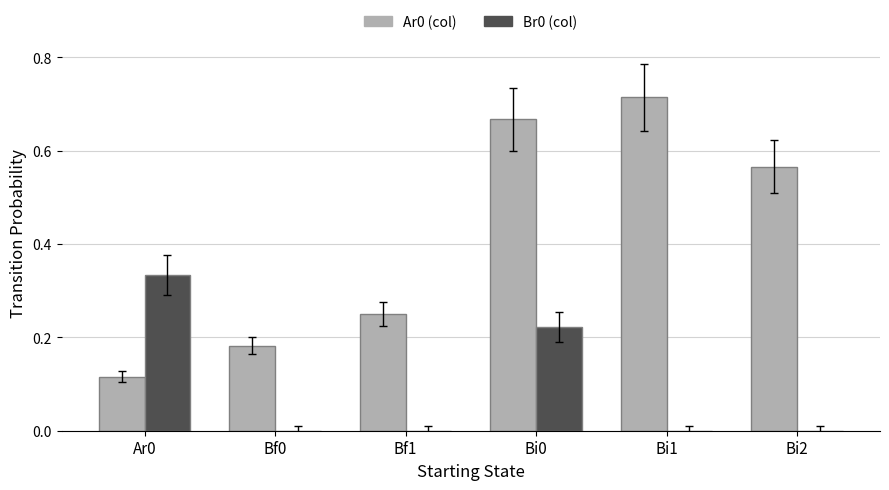

Which series changed the most between Bf0 and Bi2?

Ar0 (col)